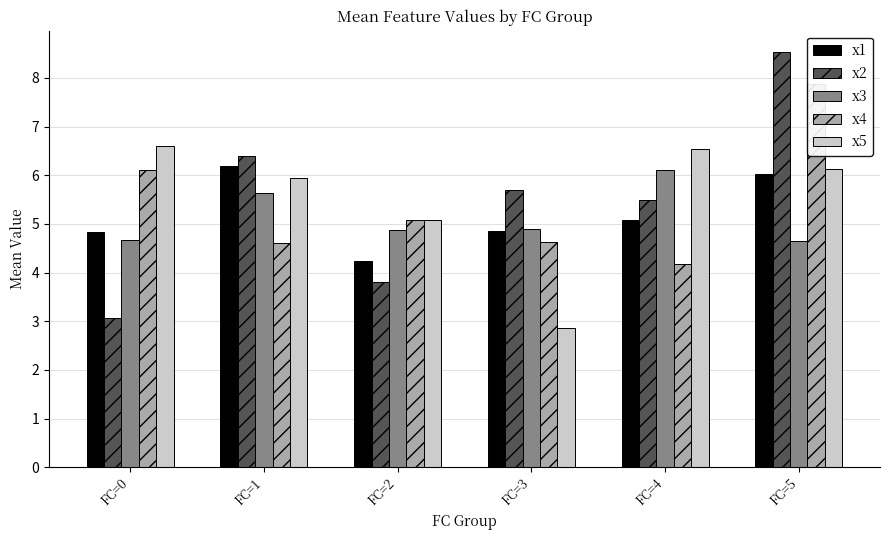

Count the number of categories in the chart.

6